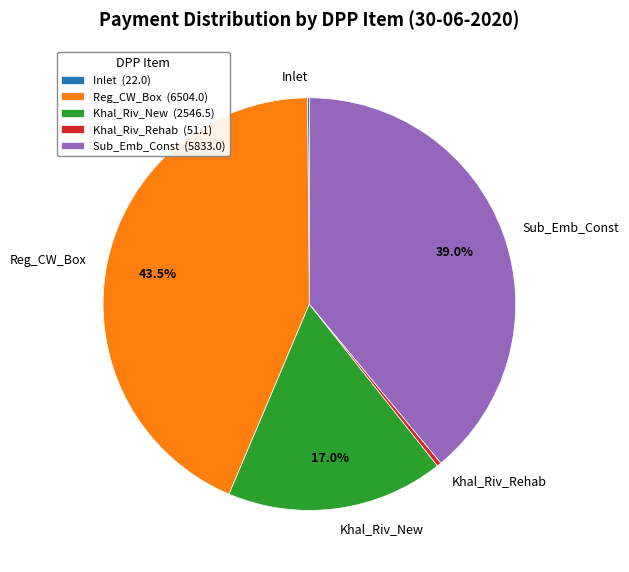

Does any single category account for the majority?

No